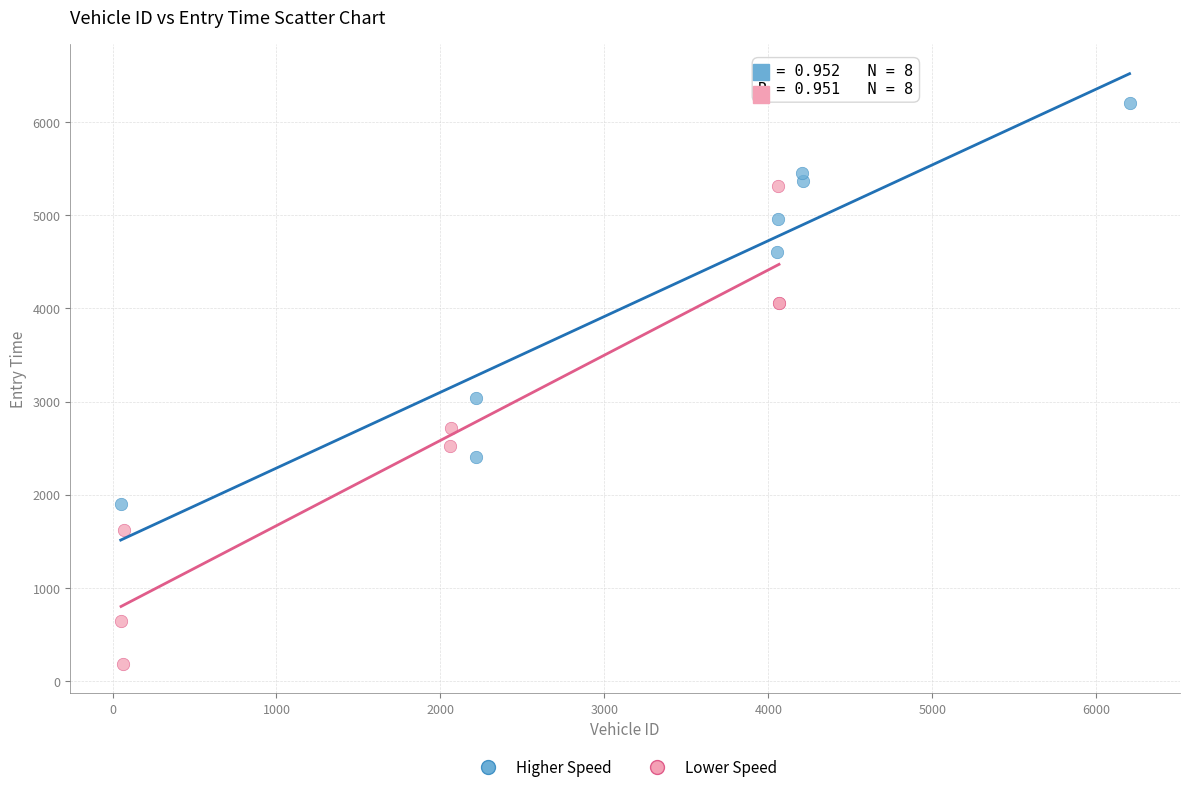

Which series has the largest Y range (max minus min)?

Lower Speed